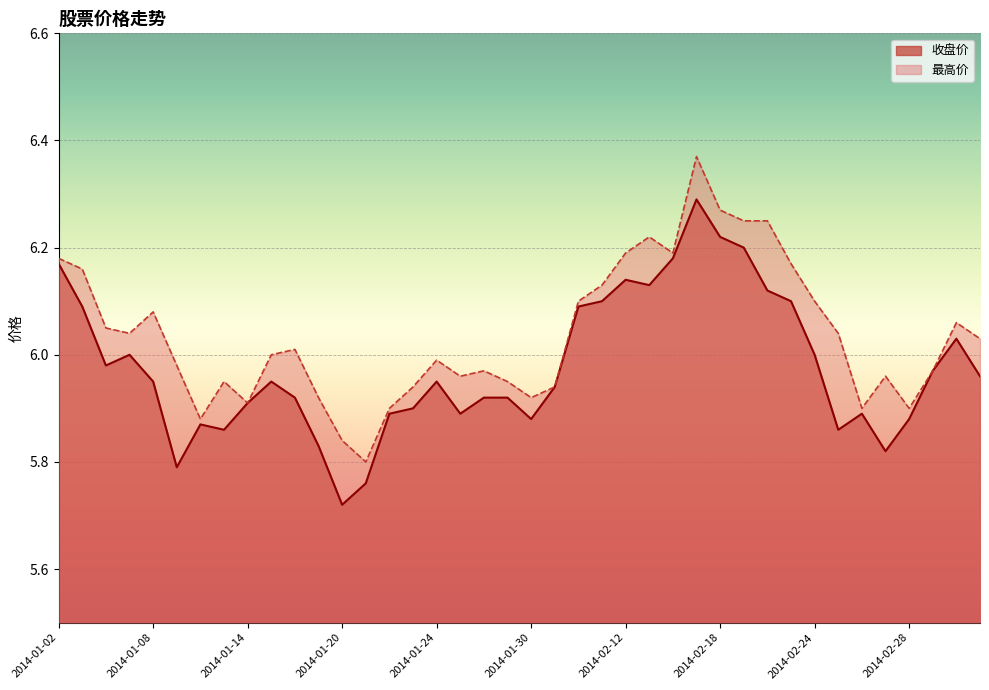

In 最高价, how many points are lower than both neighbors (excluding endpoints)?

9